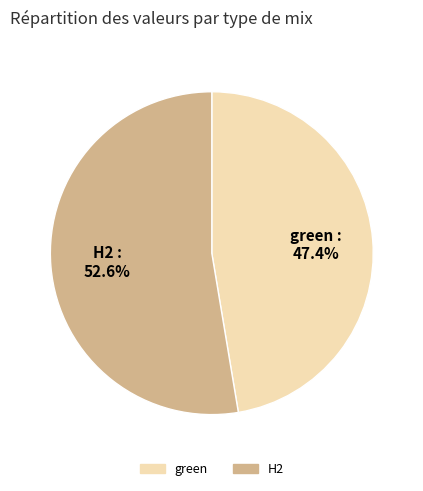

Is H2 the majority of the pie?

Yes